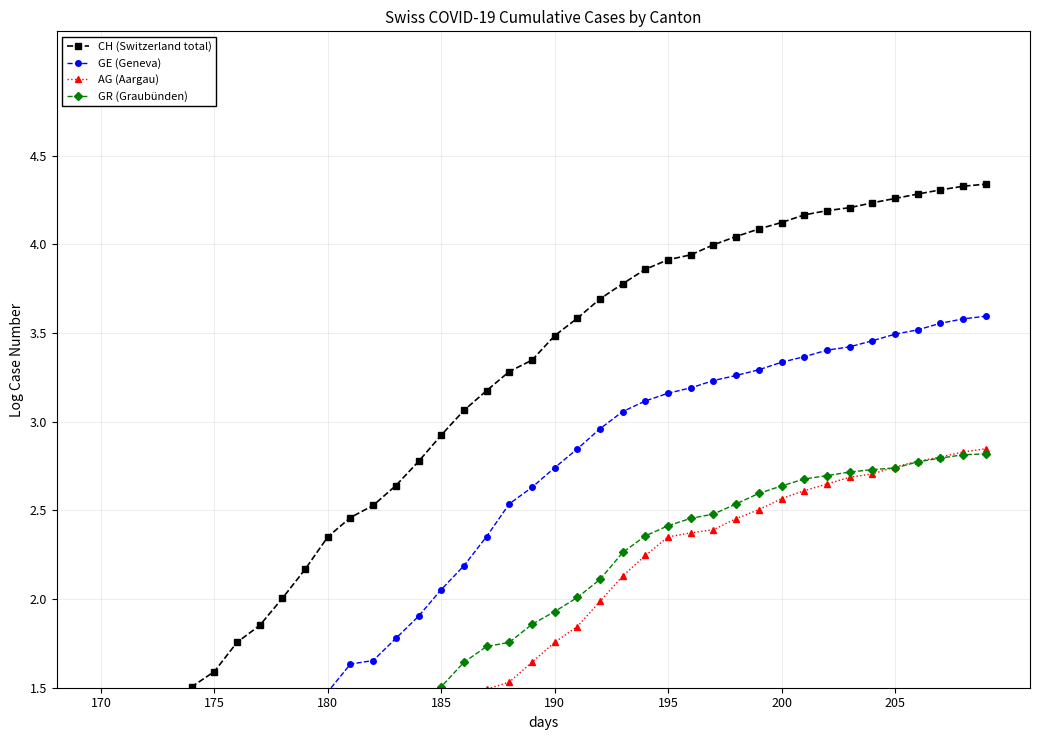

What is the total value across all series at 37?

13.5